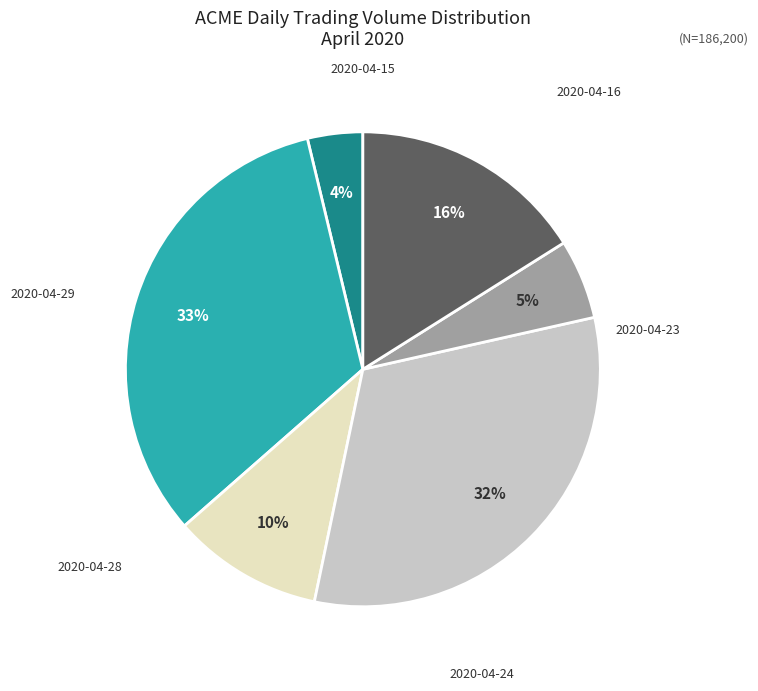

True or false: 2020-04-24 accounts for 45% of the total.

False